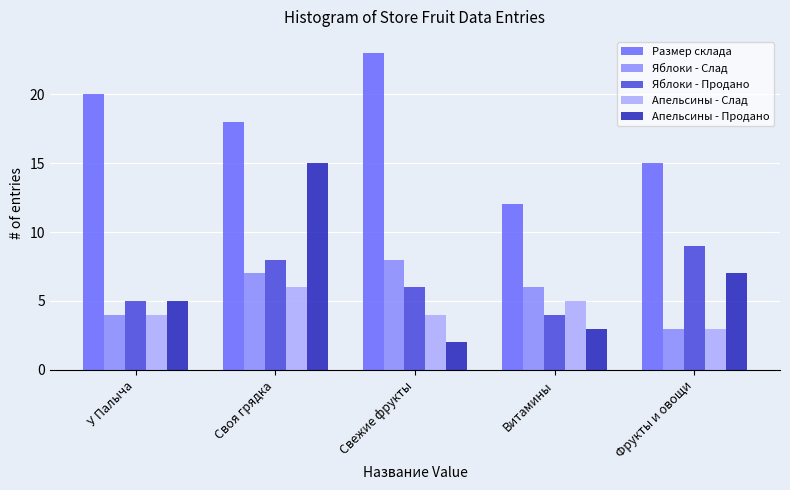

True or false: Апельсины - Продано has a value of 5 at У Палыча.

True